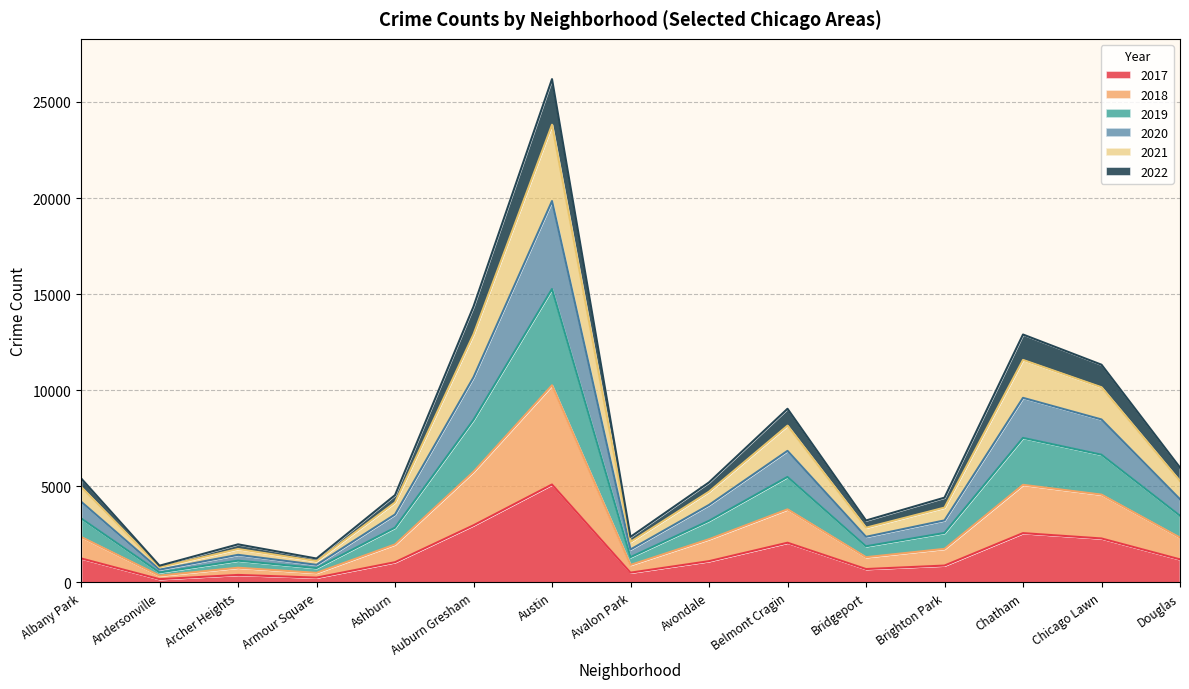

At which category is the sum across all series the highest?

Austin